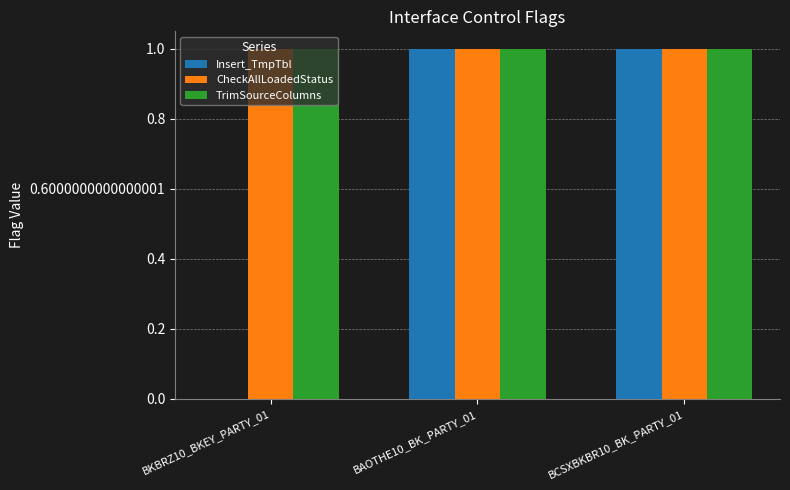

What is the sum of all TrimSourceColumns values?

3